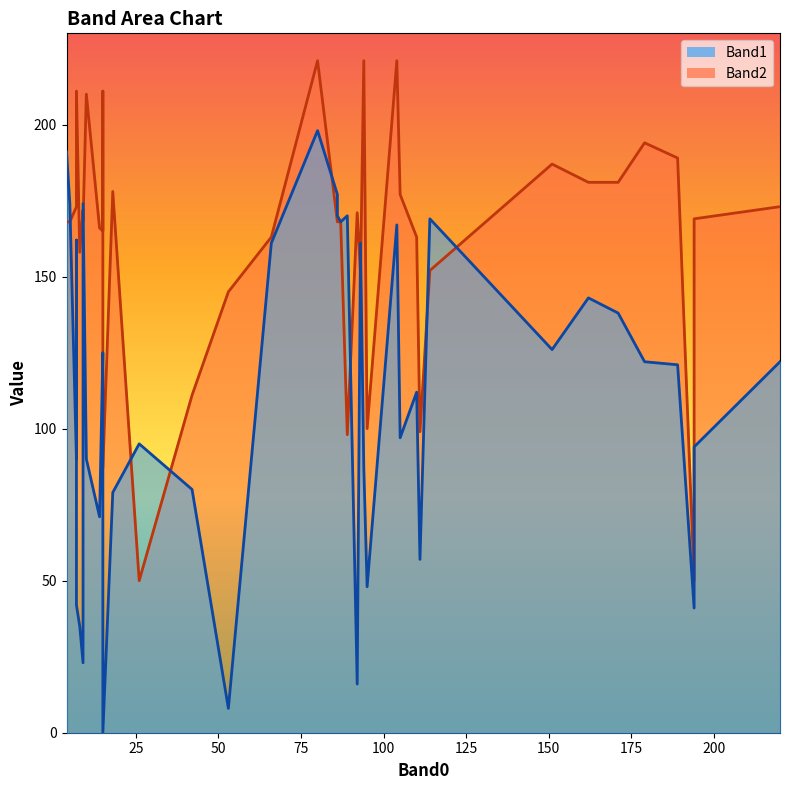

True or false: Band2 has more than 1 interior local peaks.

True